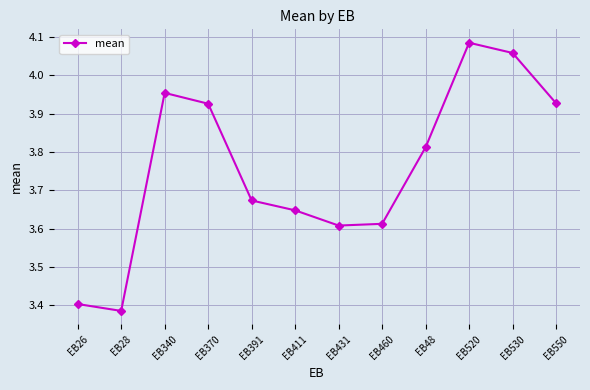

What is the label of the 11th point from the left?

EB530